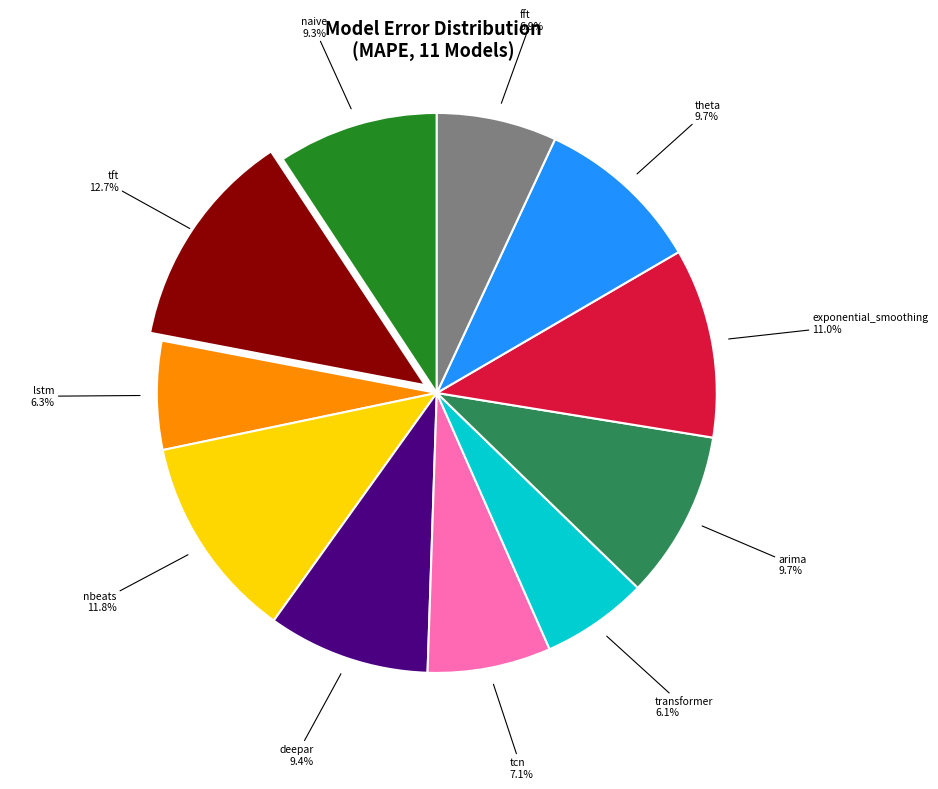

Is there a majority slice in this chart?

No